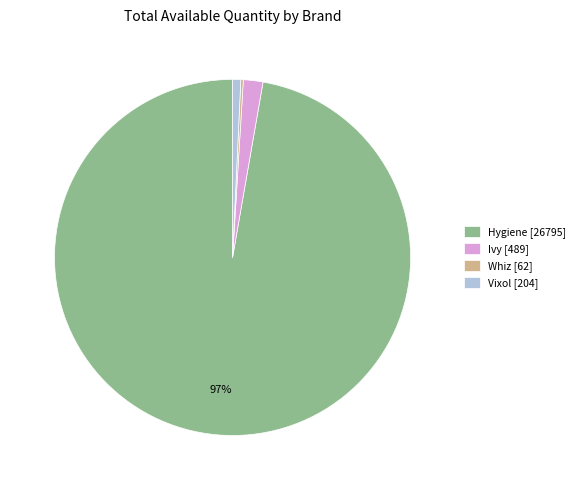

Between Vixol [204] and Hygiene [26795], which is larger?

Hygiene [26795]